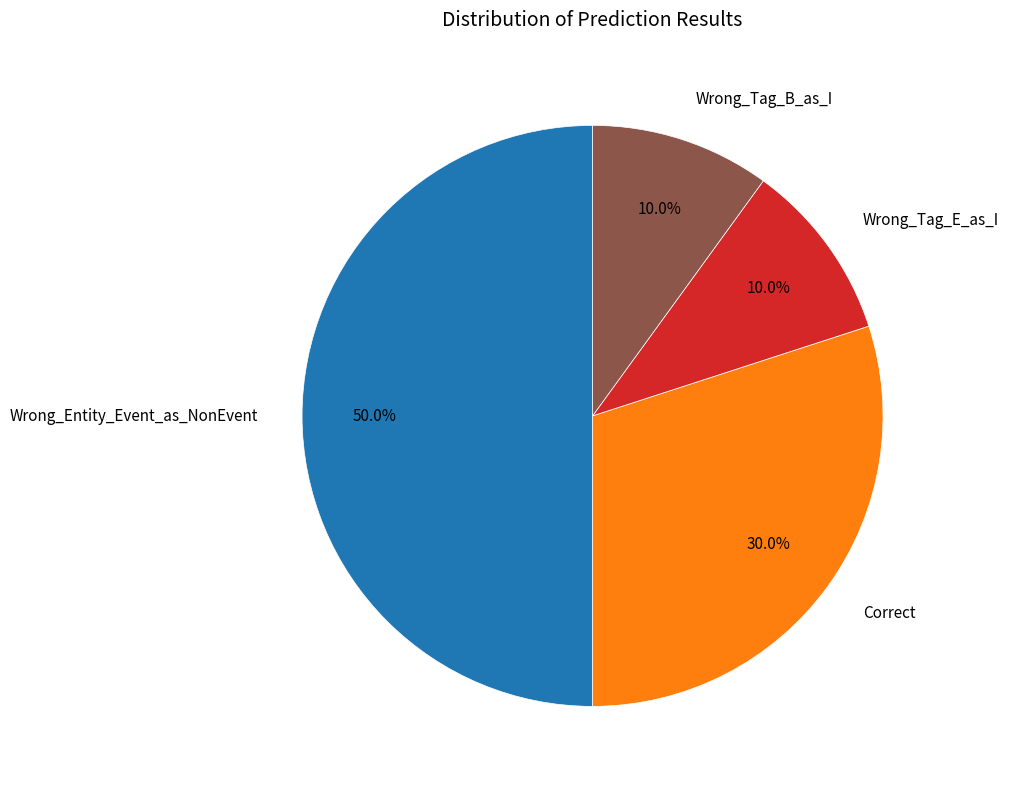

What percentage is the Wrong_Entity_Event_as_NonEvent slice, to the nearest percent?

50%